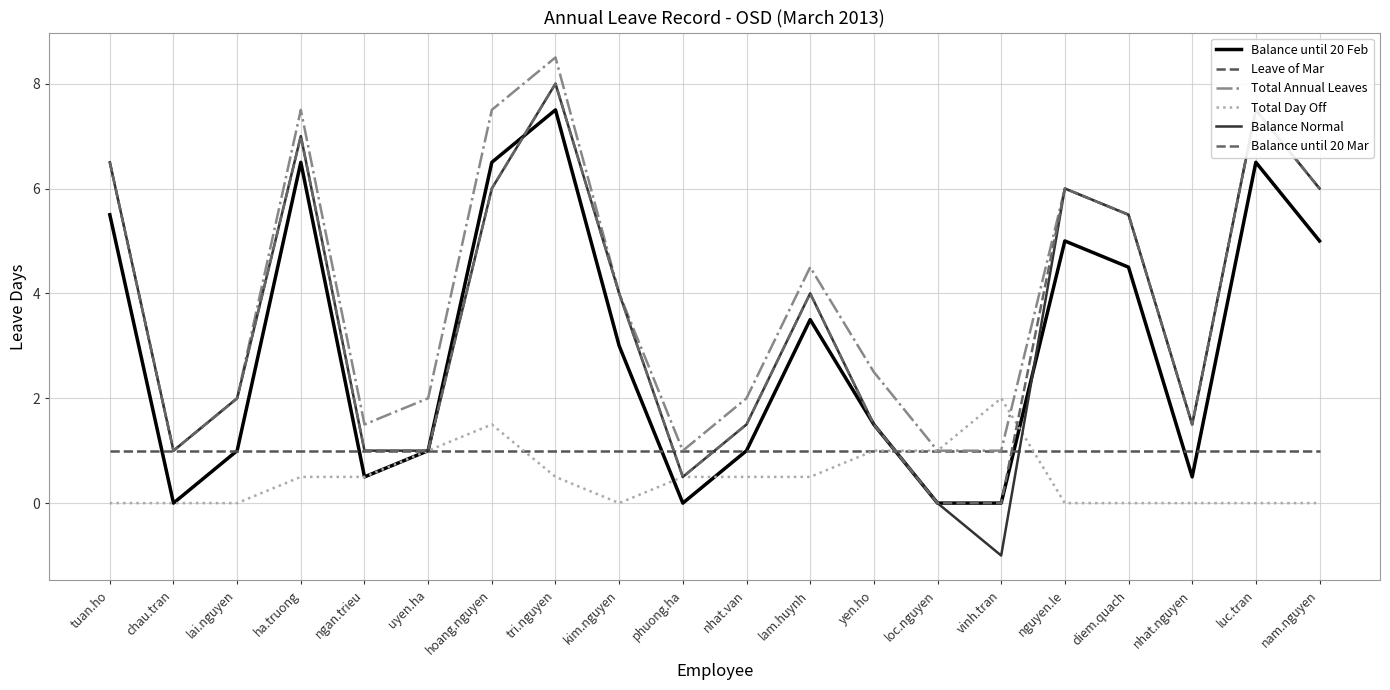

How many lines are shown in the chart?

6